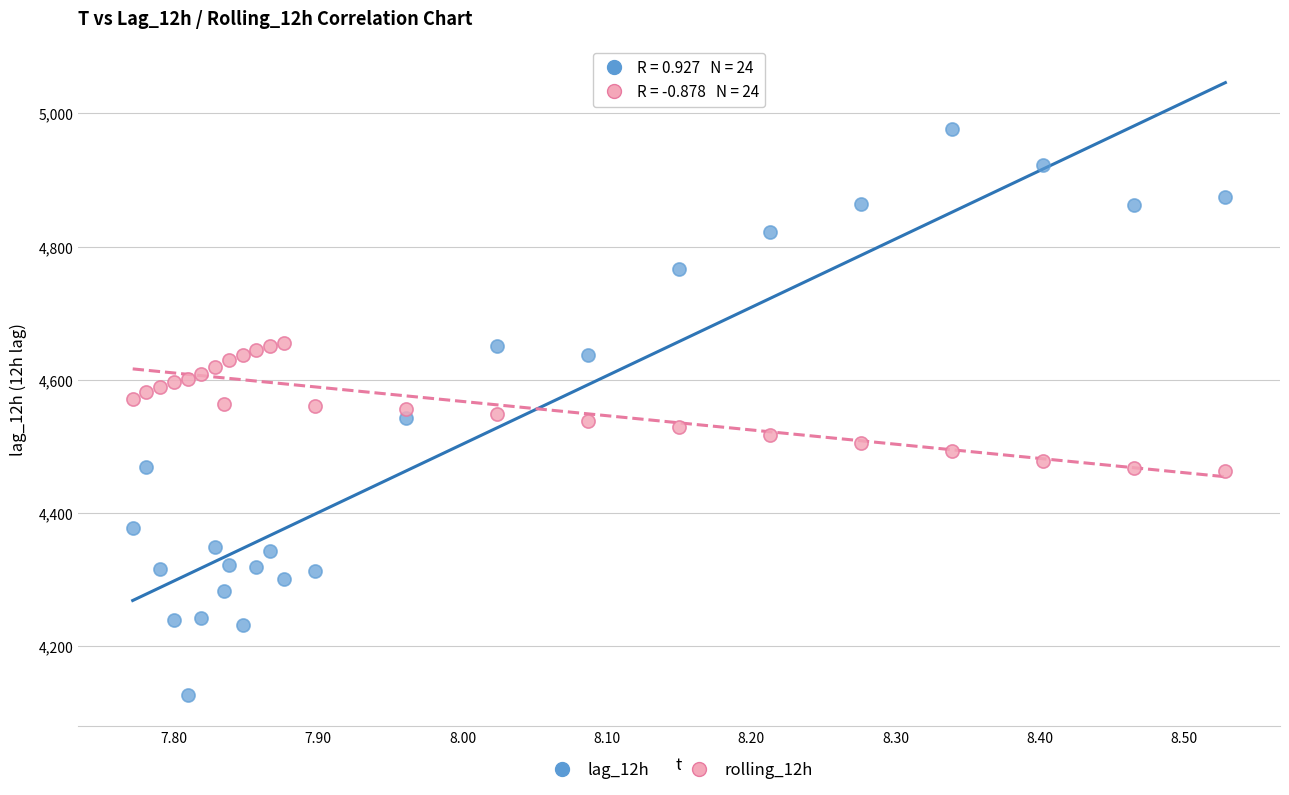

Across all data points, what is the range of Y values (max minus min)?

850.0